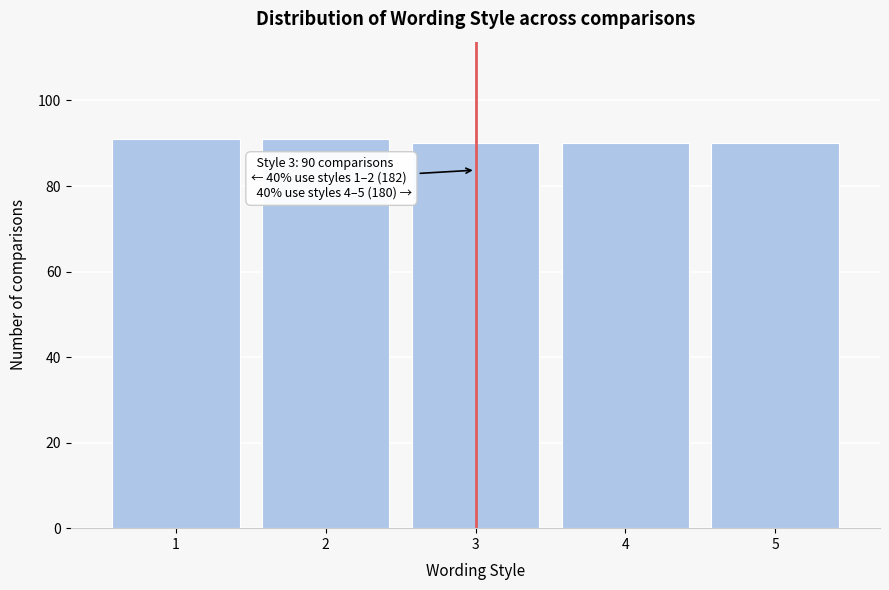

Reading left to right, what are all the values shown in this chart?

91	91	90	90	90